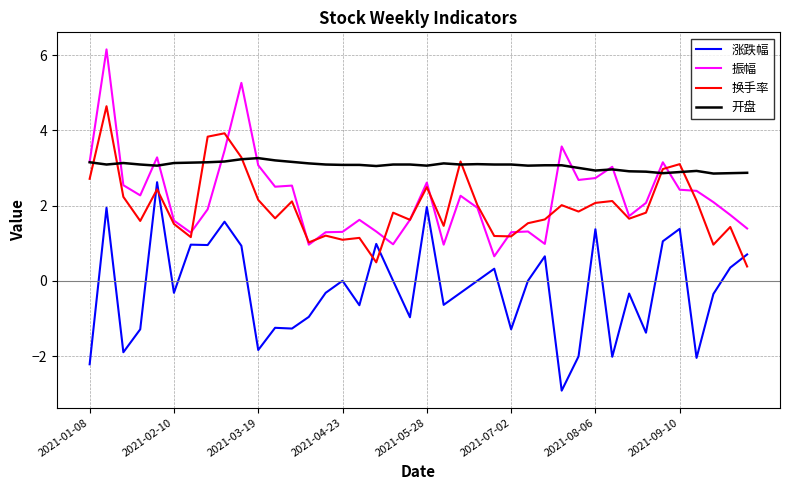

List the series in order of their peak value, lowest first.

涨跌幅, 开盘, 换手率, 振幅